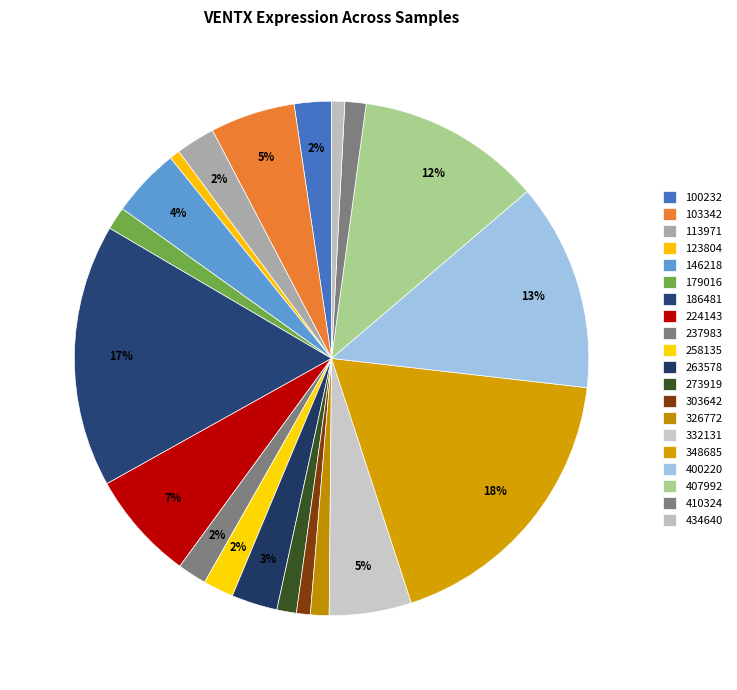

Is it true that 434640 is 1% of the pie?

True